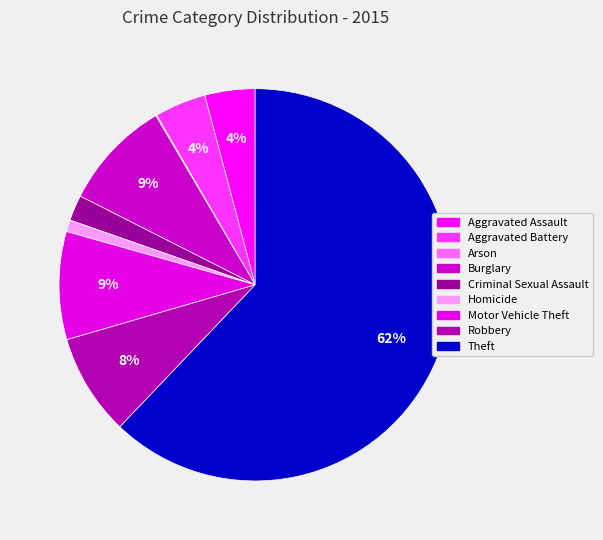

How many segments does this pie chart have?

9